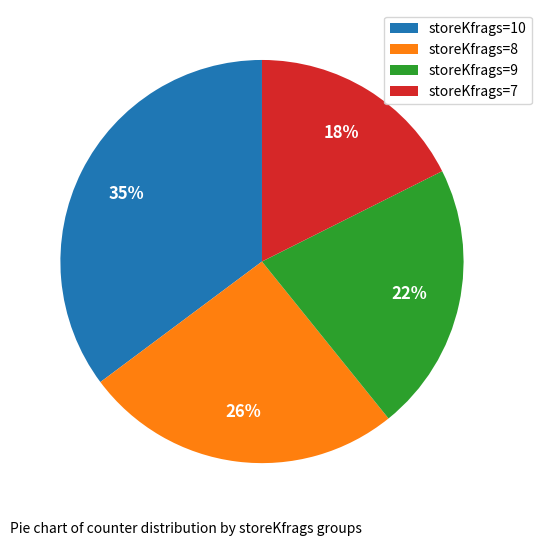

Which category has the smallest portion of the pie?

storeKfrags=7